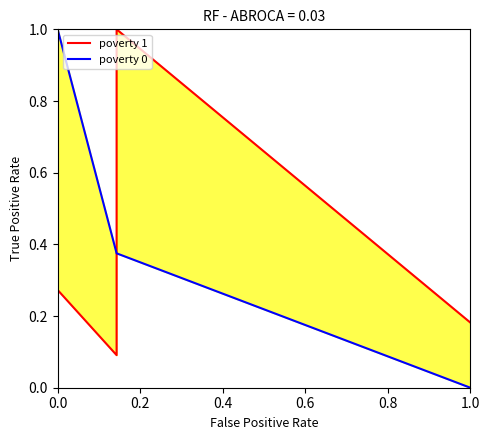

Does the chart have visible grid lines?

No